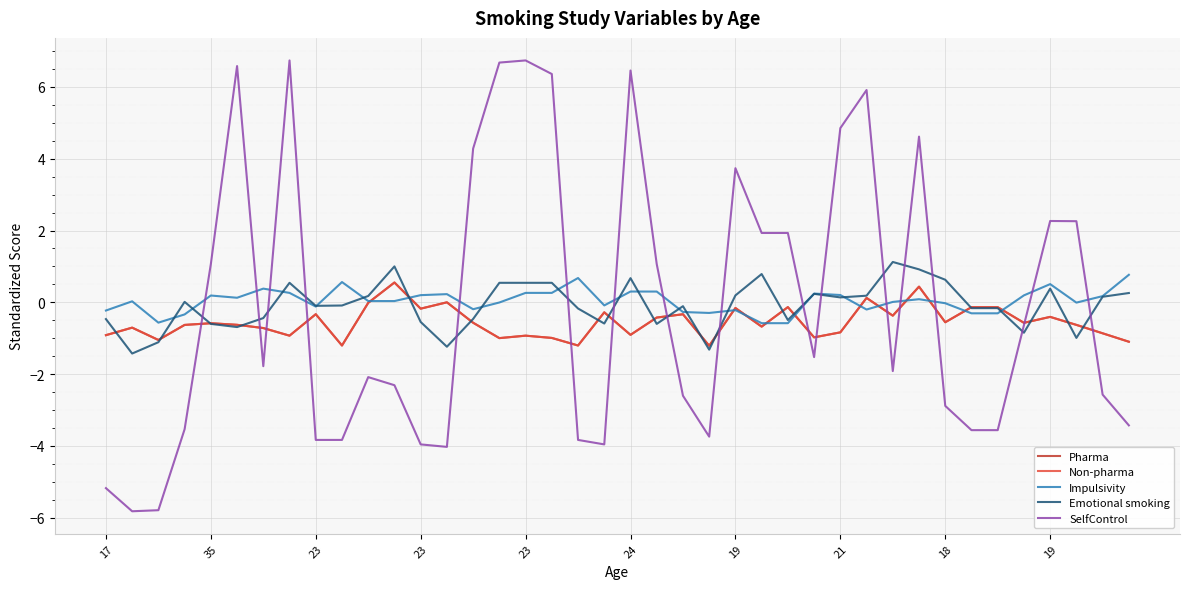

Does the chart have visible grid lines?

Yes